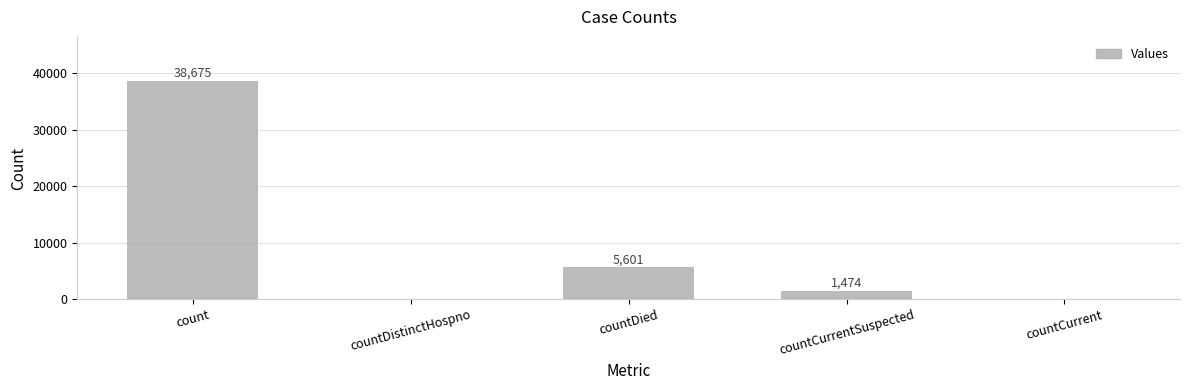

Where does the data first go above 1474?

count